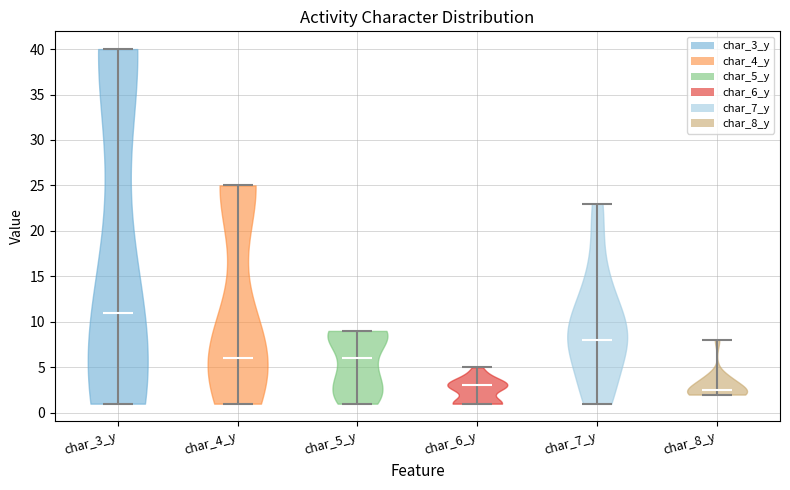

Which violin has the highest median line?

char_3_y